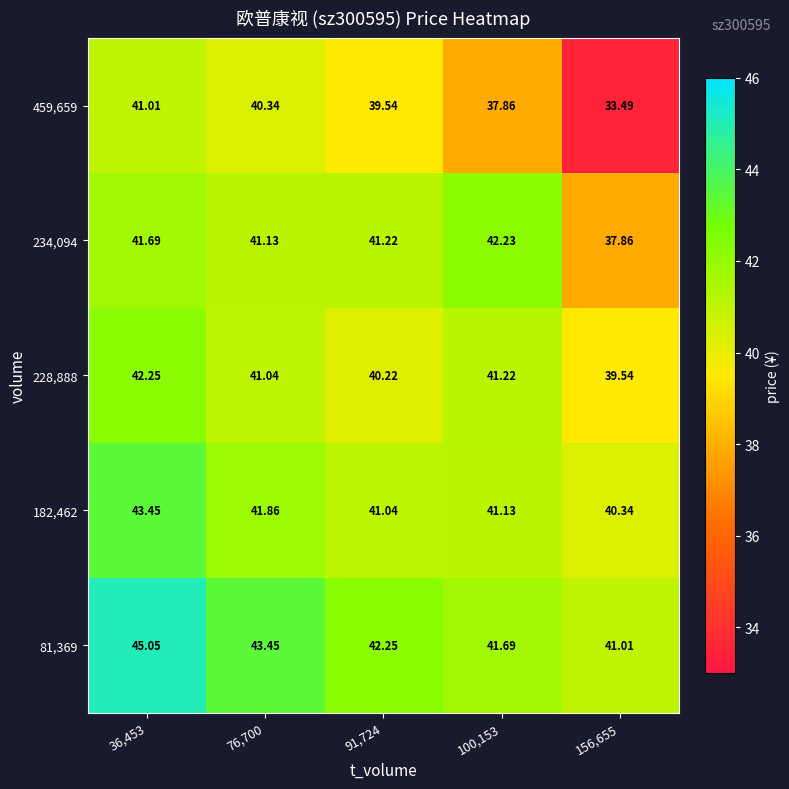

Is the value of 234,094 at 100,153 greater than the value of 182,462 at 91,724?

Yes